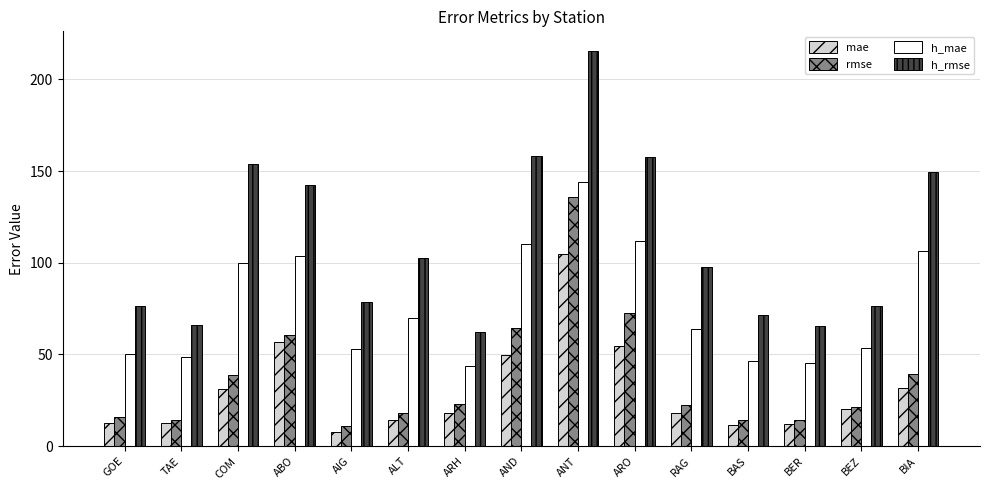

How many categories are shown in the chart?

15